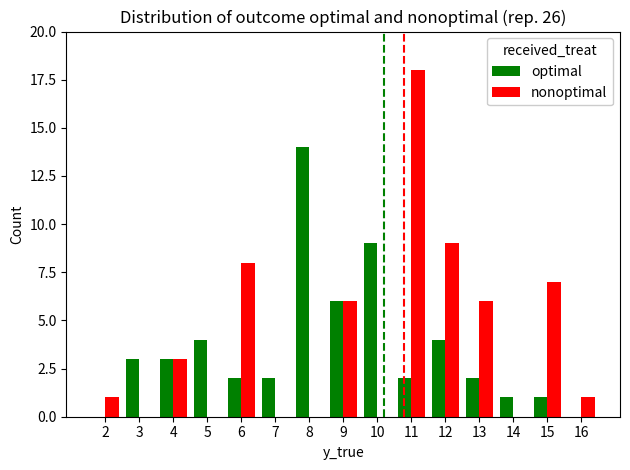

Is the value of optimal at 6 greater than the value of nonoptimal at 12?

No